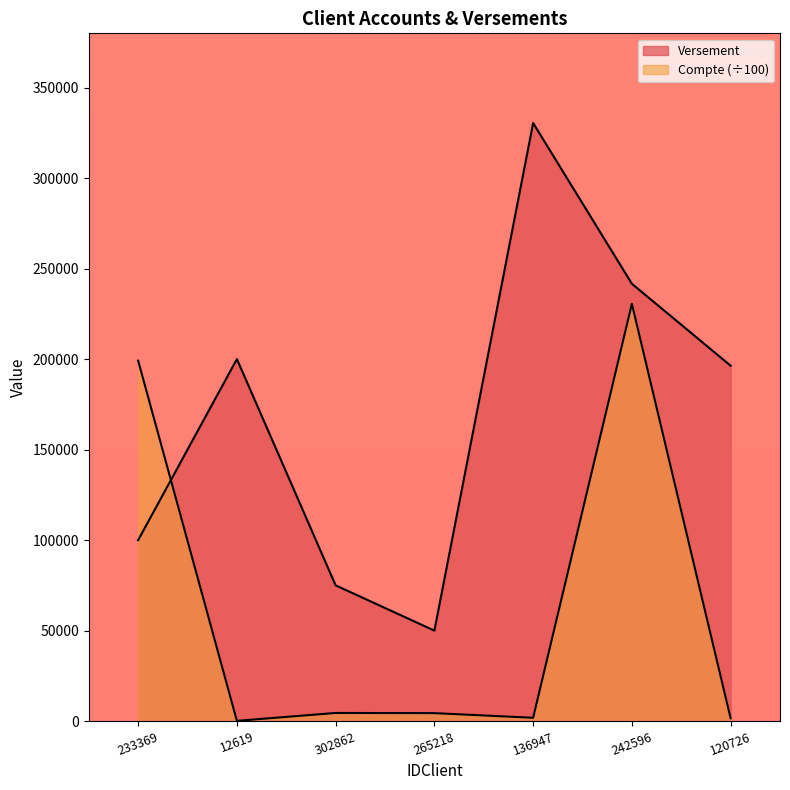

In Compte, how many points are lower than both neighbors (excluding endpoints)?

2